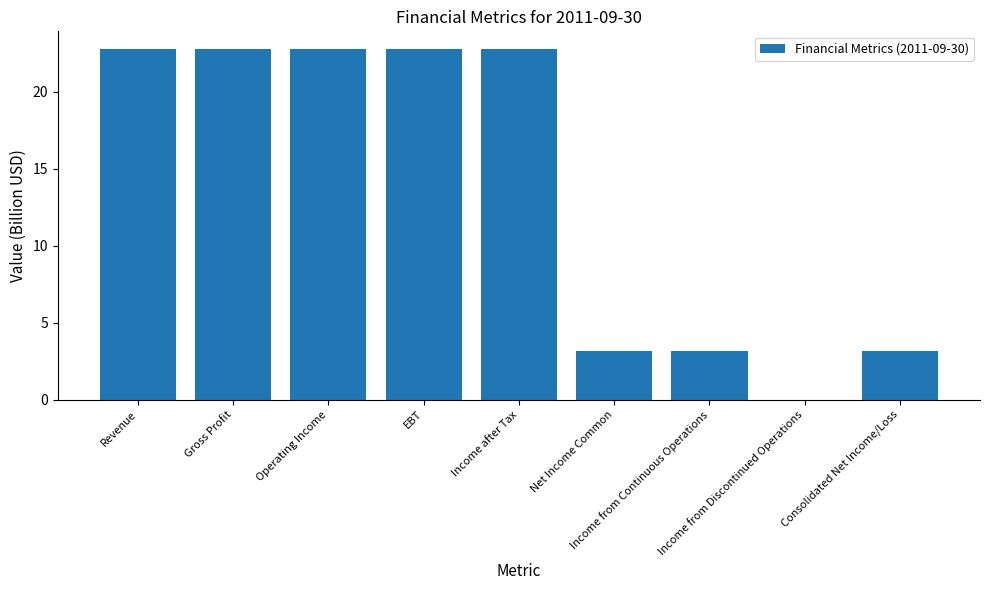

What is the sum of all values?

123.3